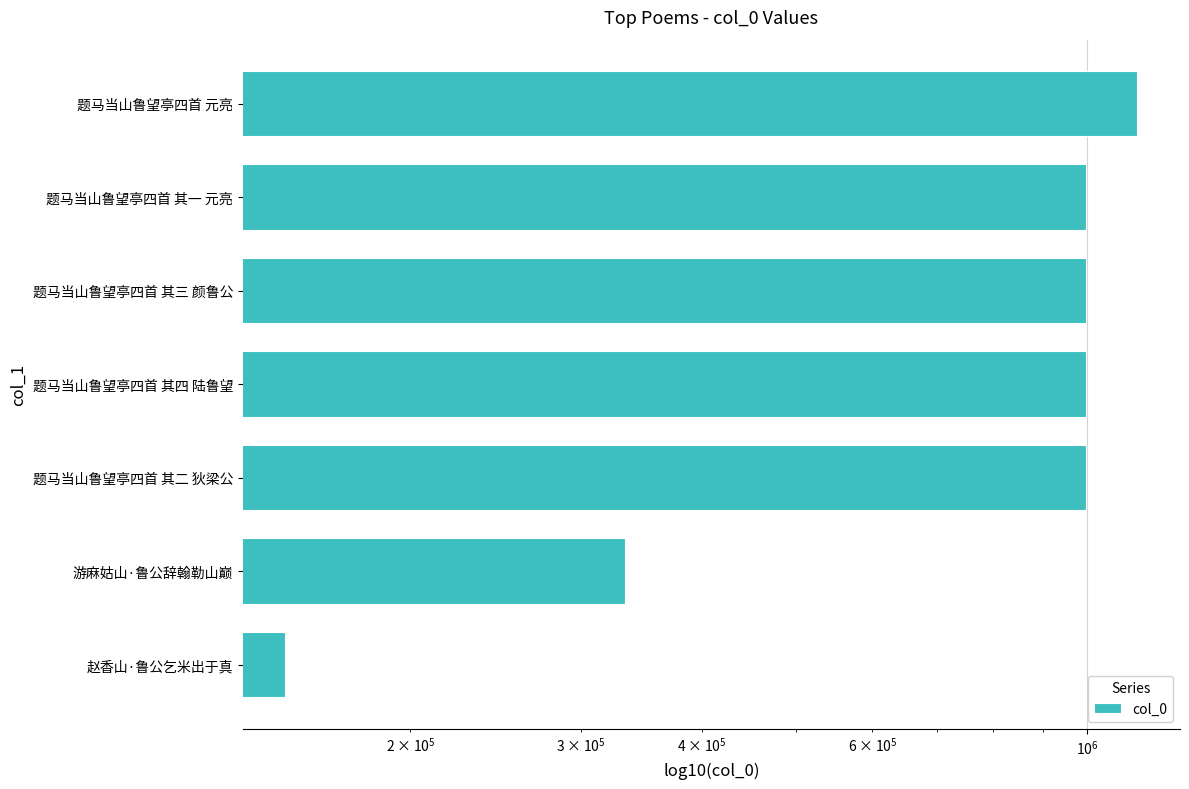

Between 题马当山鲁望亭四首 元亮 and 游麻姑山·鲁公辞翰勒山巅, which is larger?

题马当山鲁望亭四首 元亮